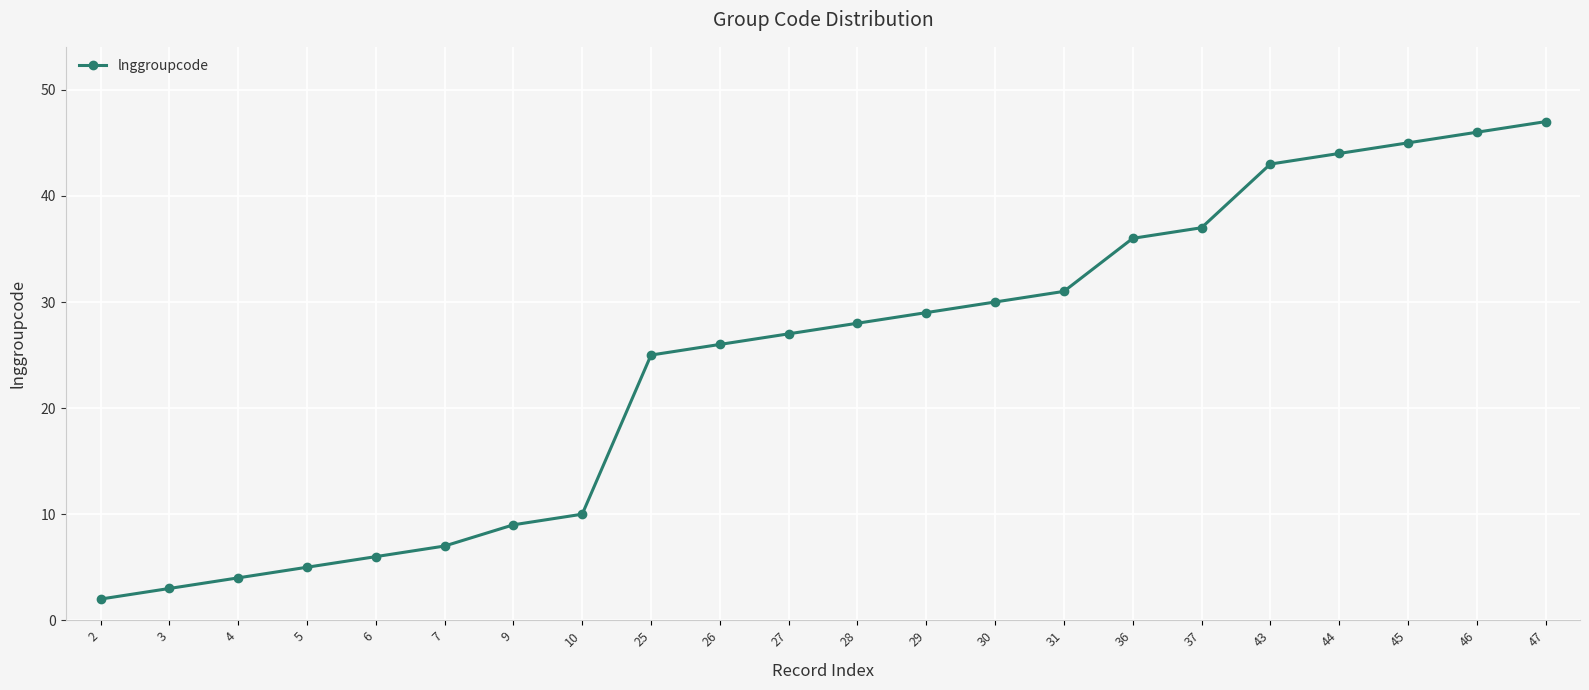

Which label corresponds to the smallest value in the chart?

2